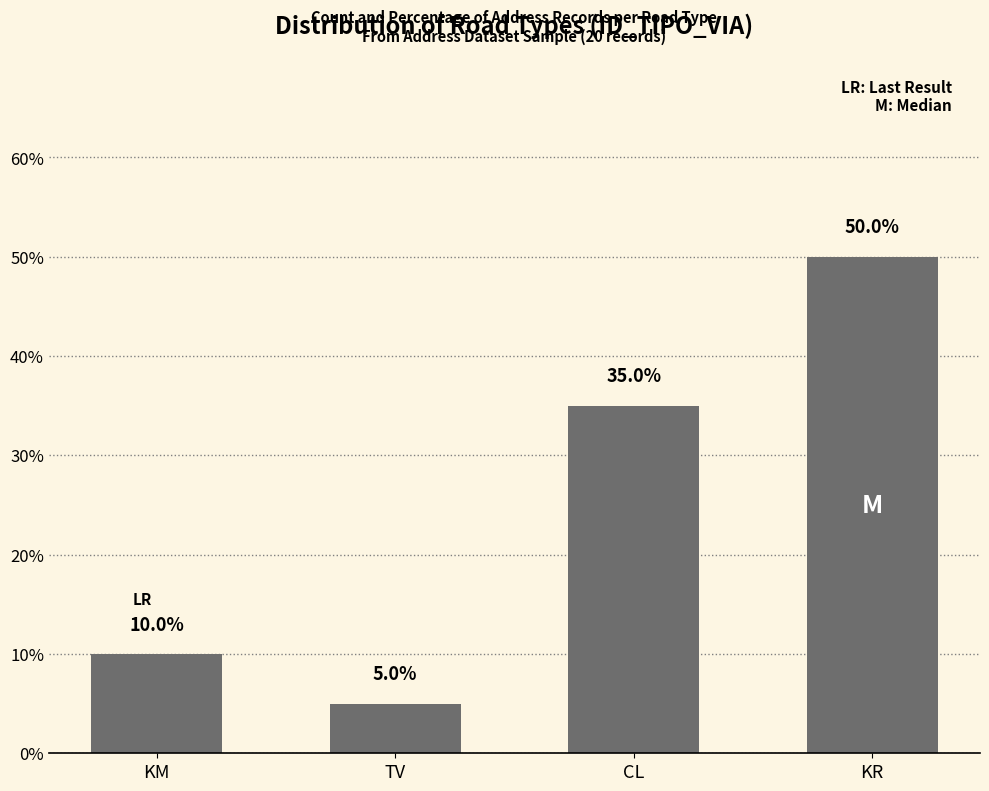

What value does the data have at TV?

1